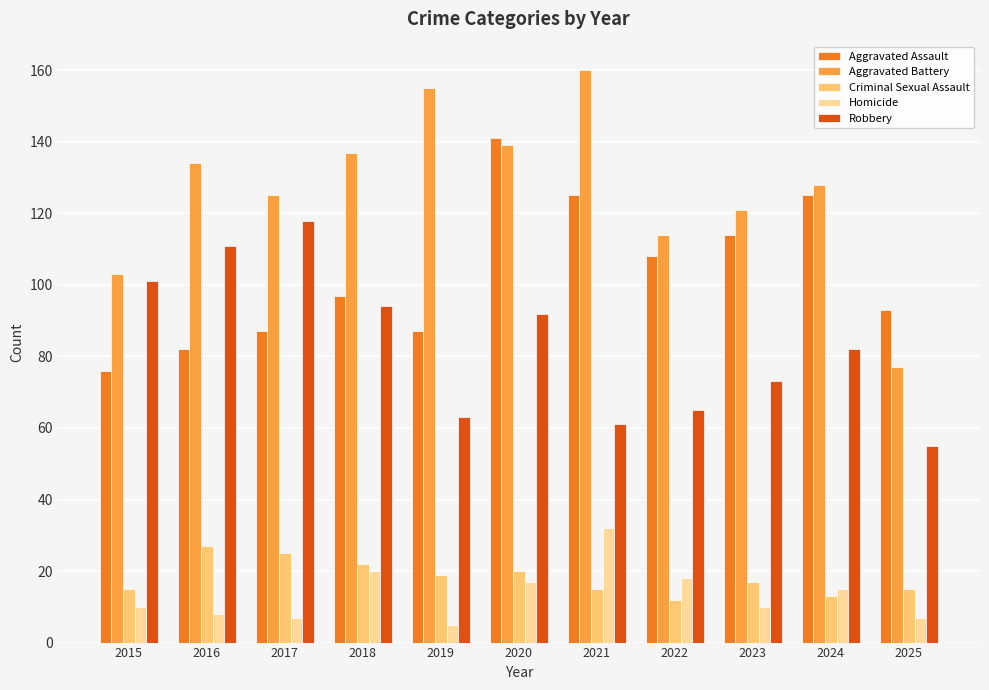

Which category has the highest value in the Aggravated Battery series?

2021